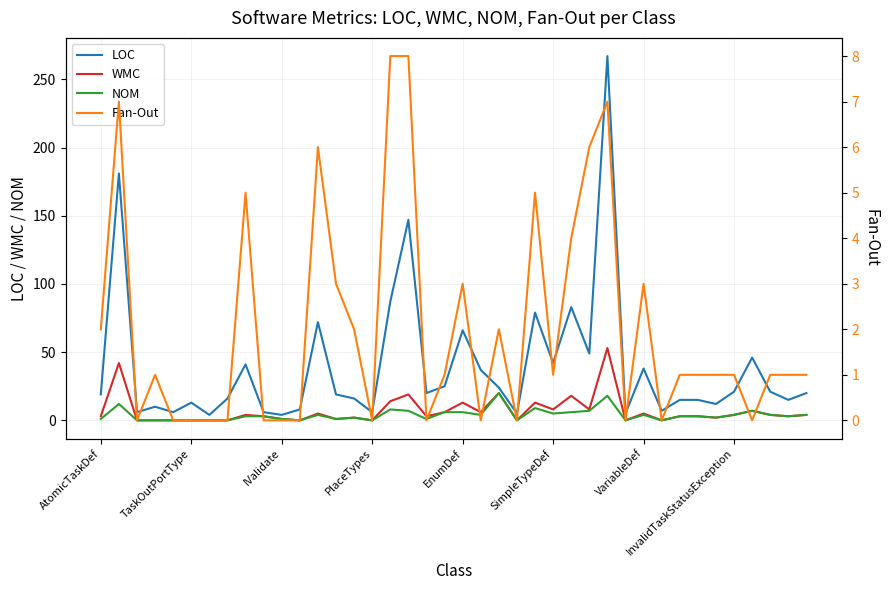

Does the chart have visible grid lines?

Yes